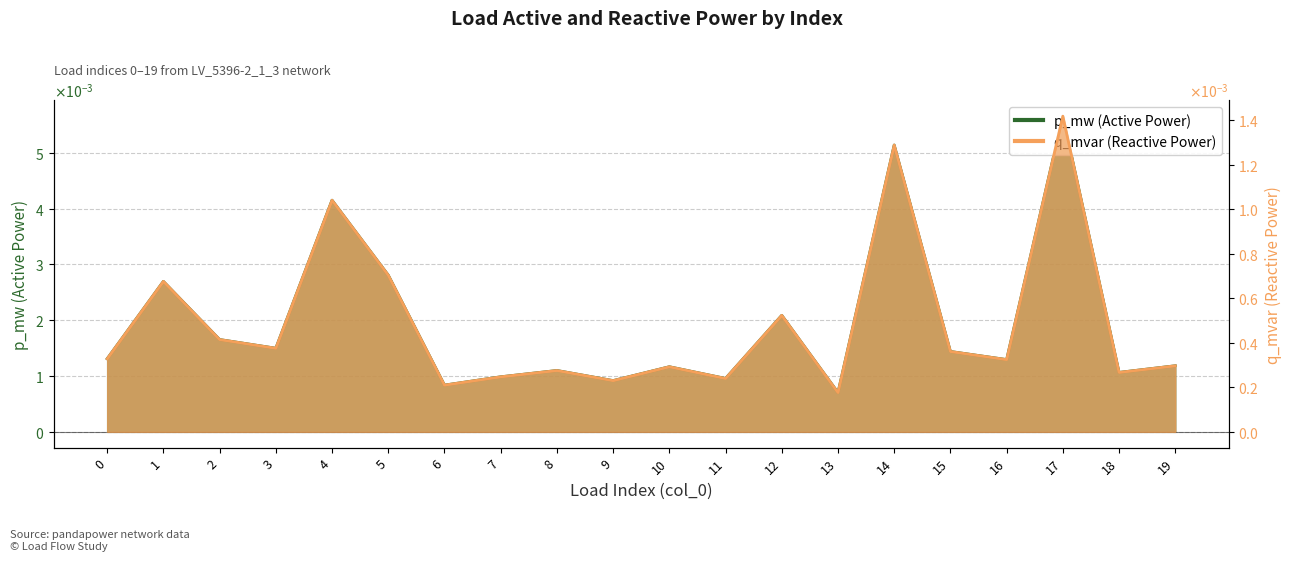

At which category is the sum across all series the highest?

17